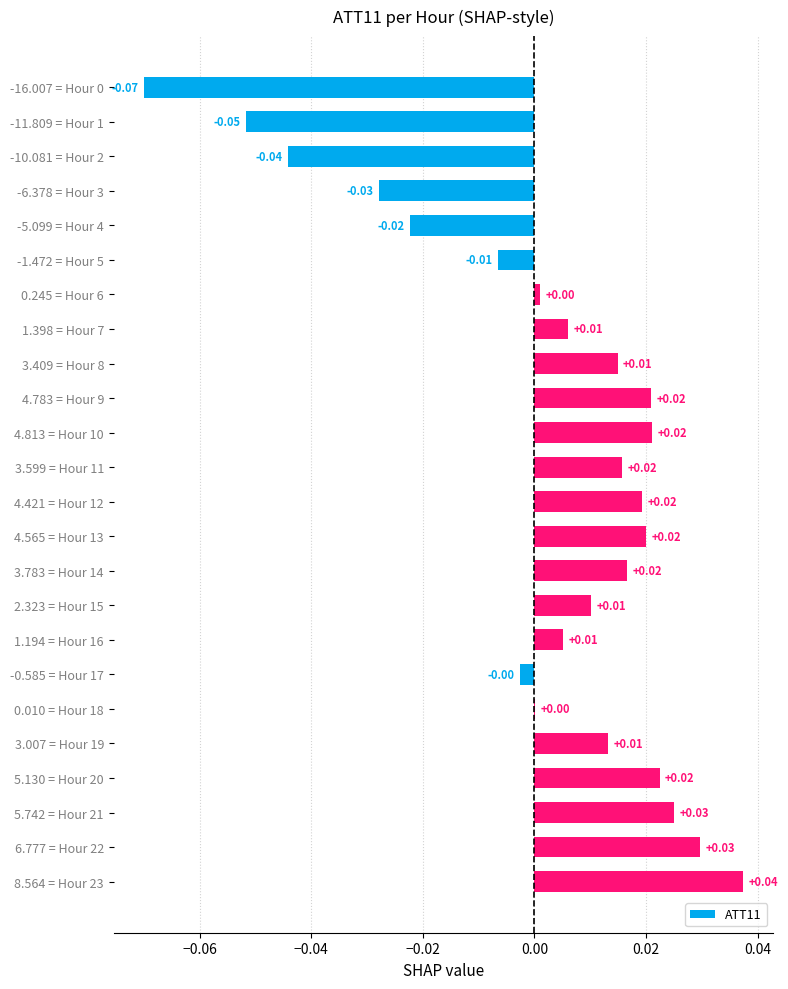

Which has a higher value, 3.783 = Hour 14 or -16.007 = Hour 0?

3.783 = Hour 14